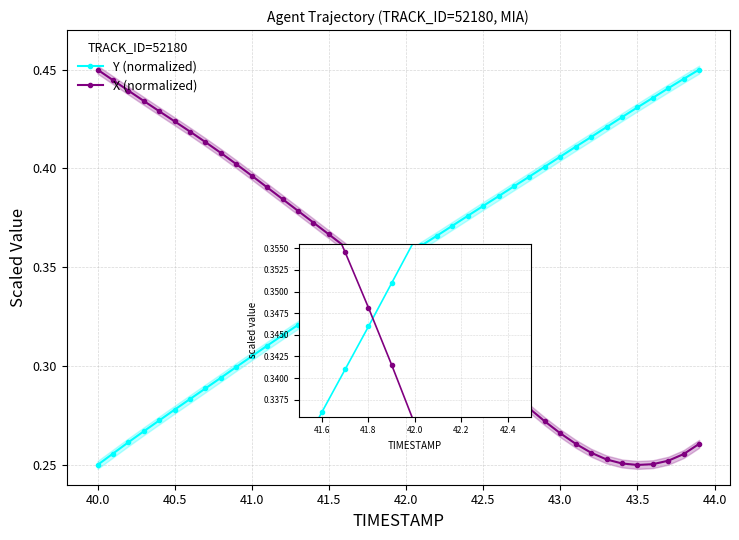

How many categories are shown in the chart?

40